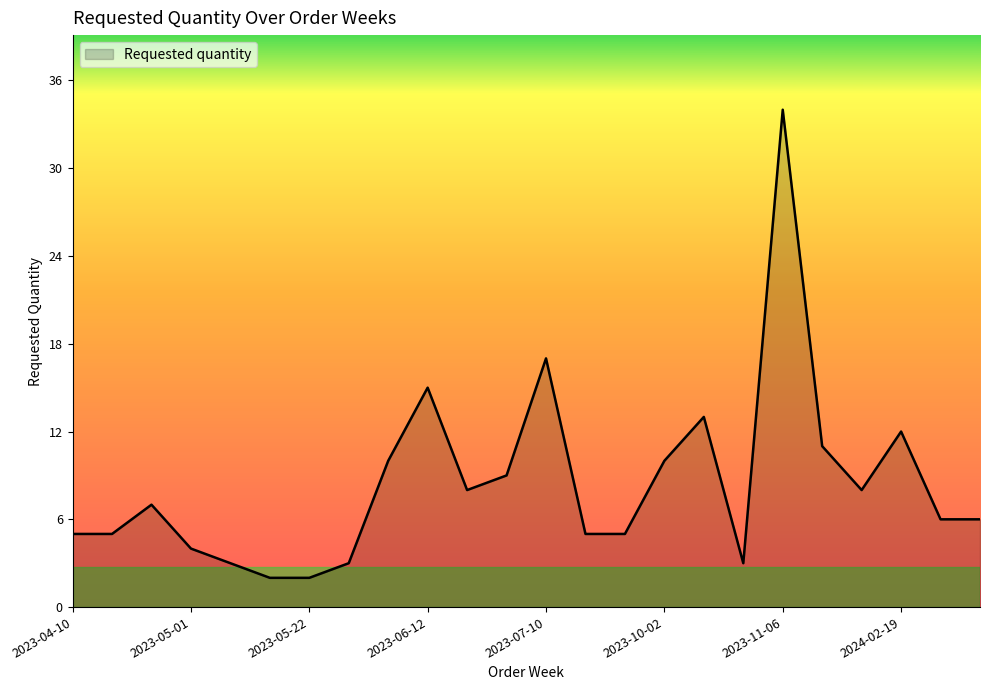

Reading right to left, list all the values displayed in this chart.

6	6	12	8	11	34	3	13	10	5	5	17	9	8	15	10	3	2	2	3	4	7	5	5